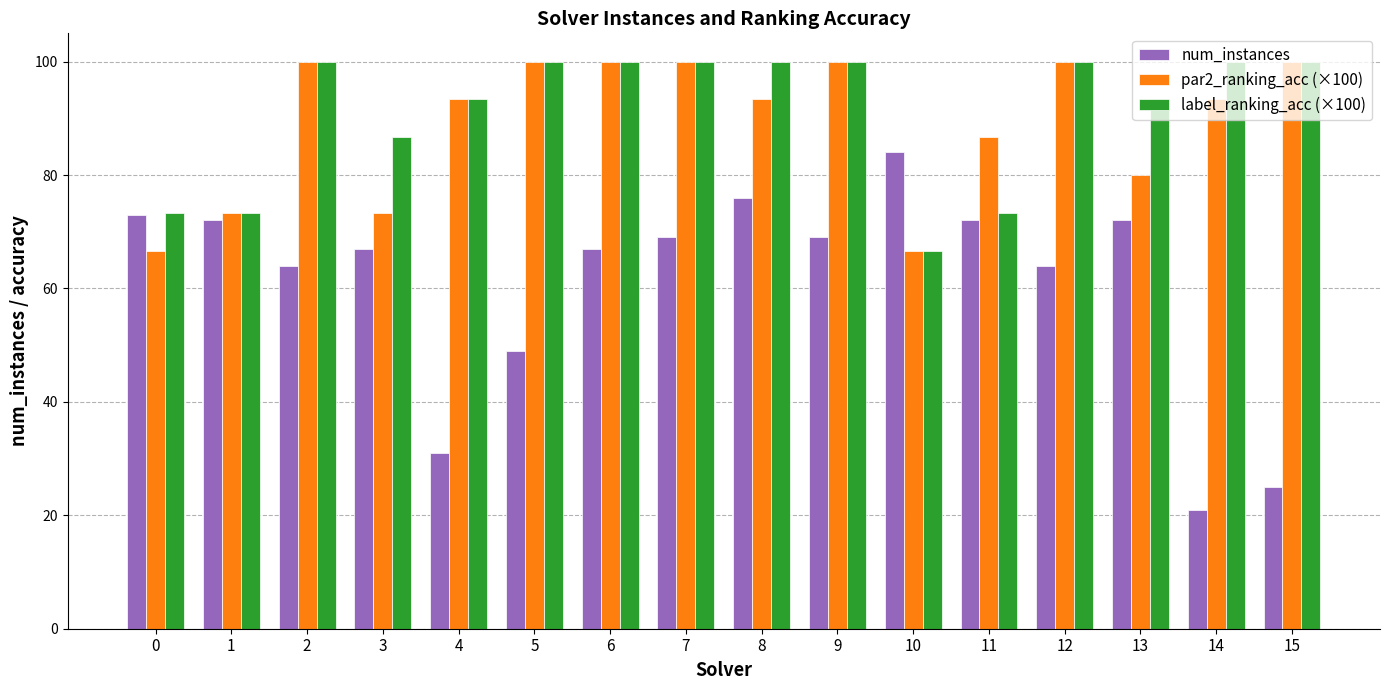

The num_instances series shows 72.0 at 1. True or false?

True